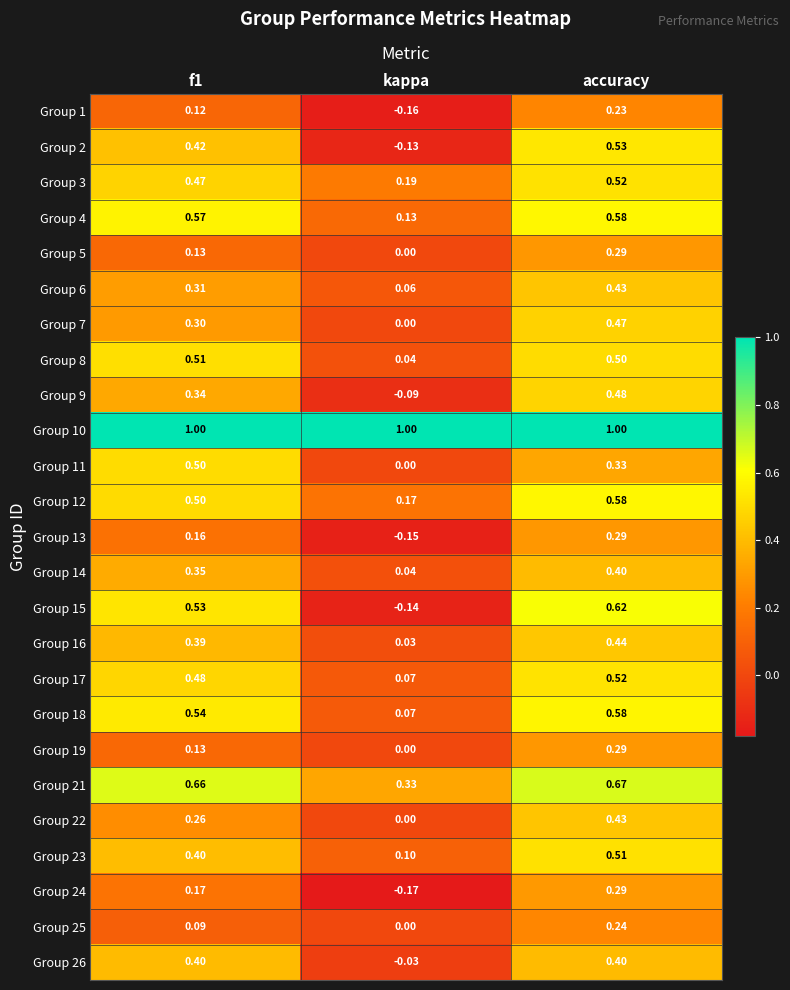

At which category is the sum across all series the highest?

accuracy